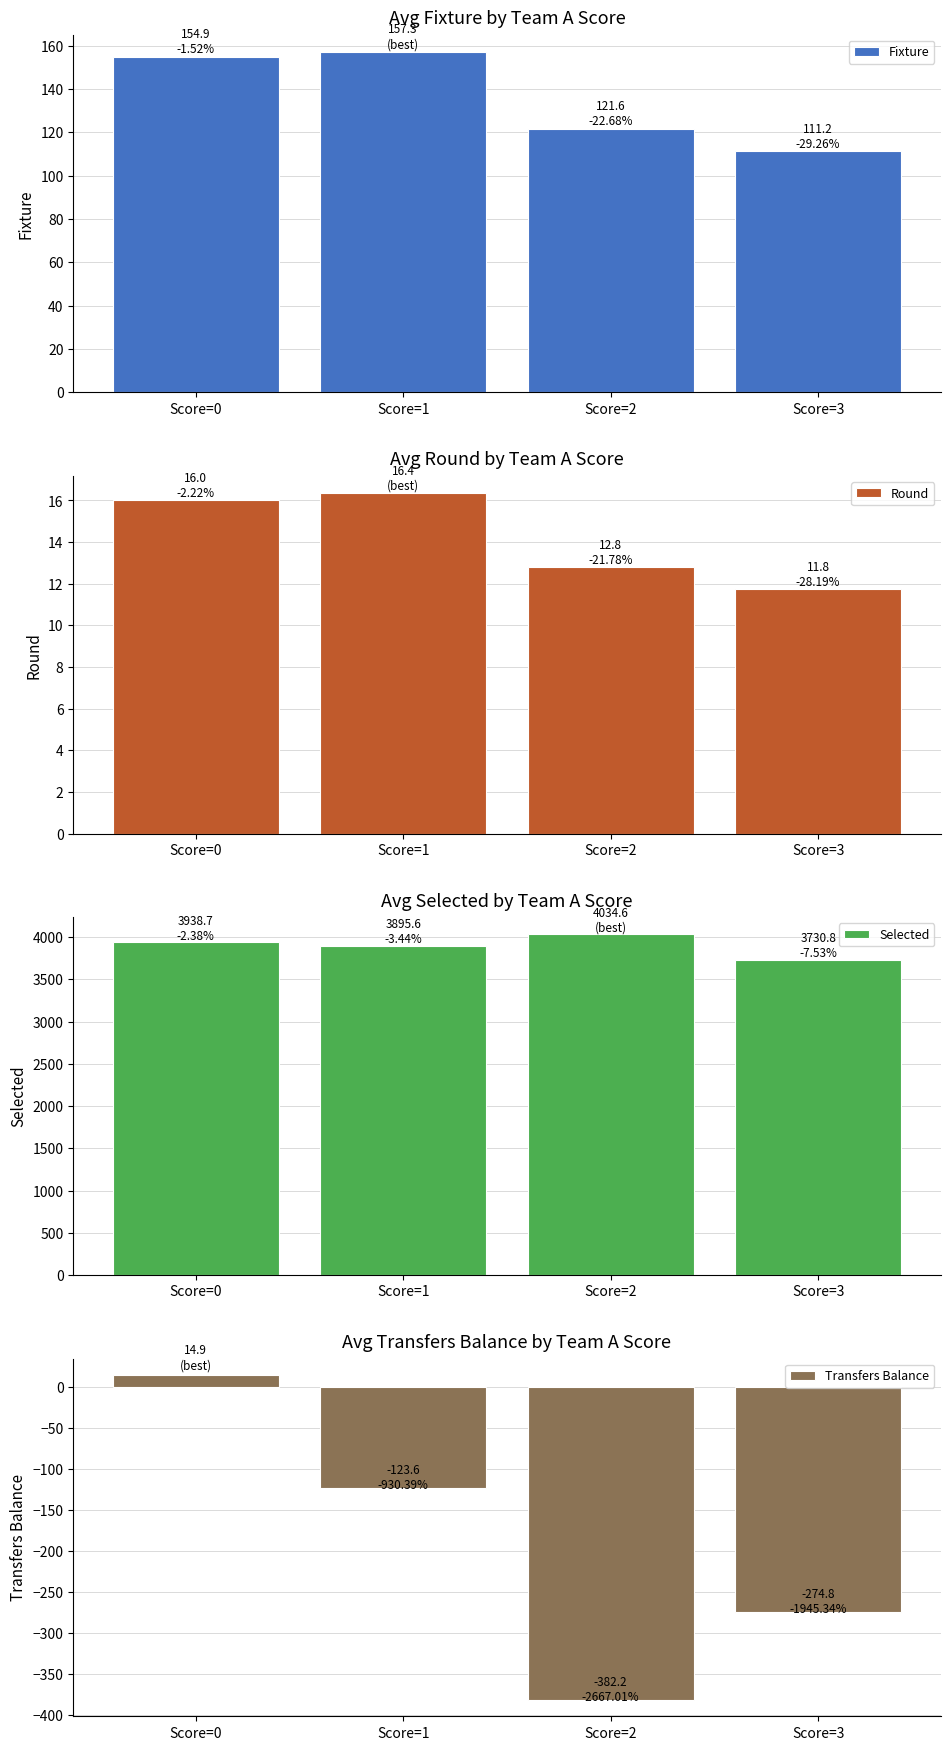

Between Score=3 and Score=1, which is larger?

Score=1